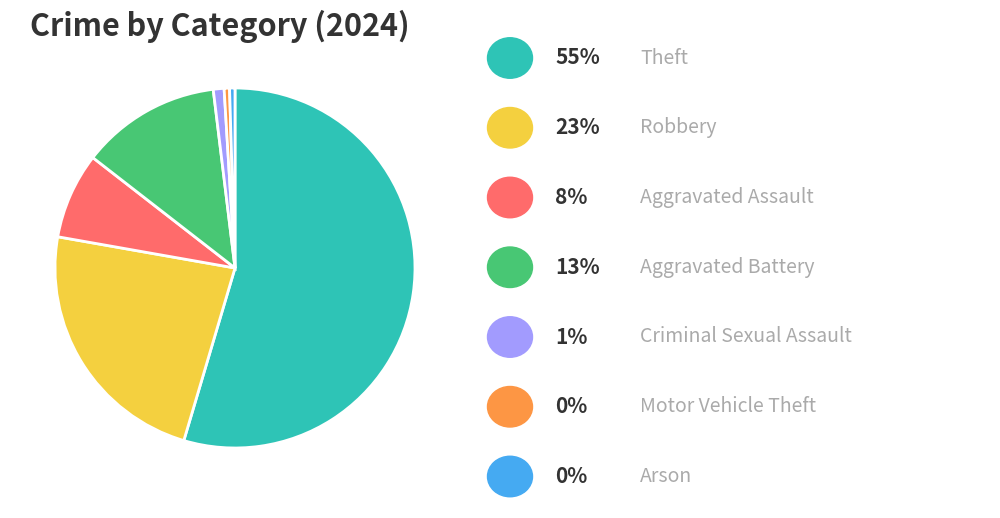

Is there any slice that represents more than half of the pie?

Yes